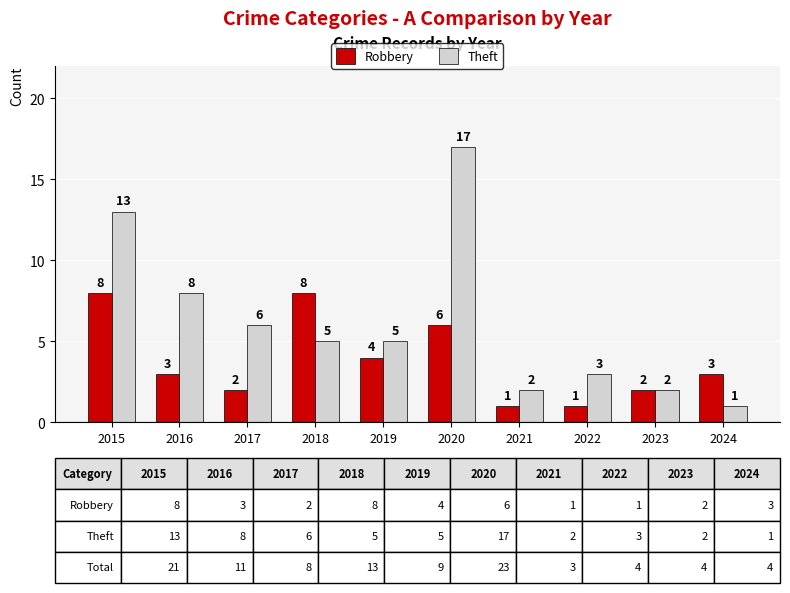

What is the sum of all Robbery values?

38